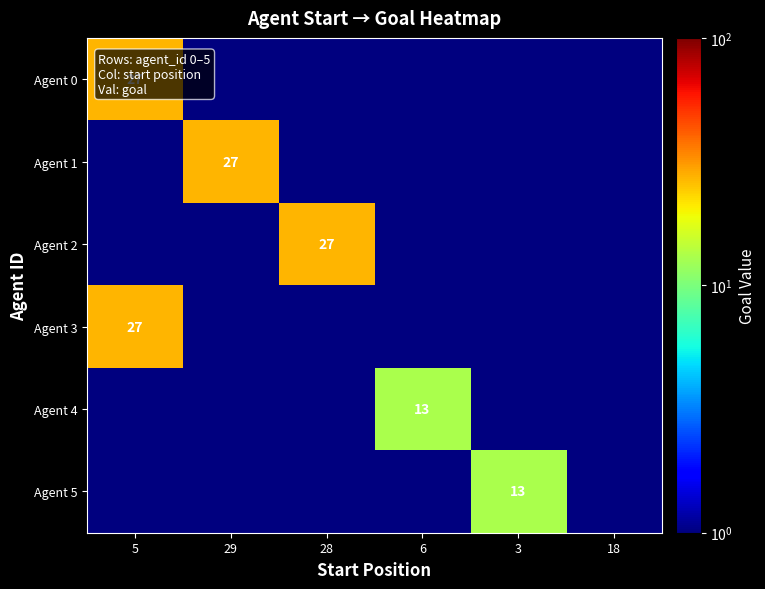

The Agent 2 series shows 27.0 at 28. True or false?

True